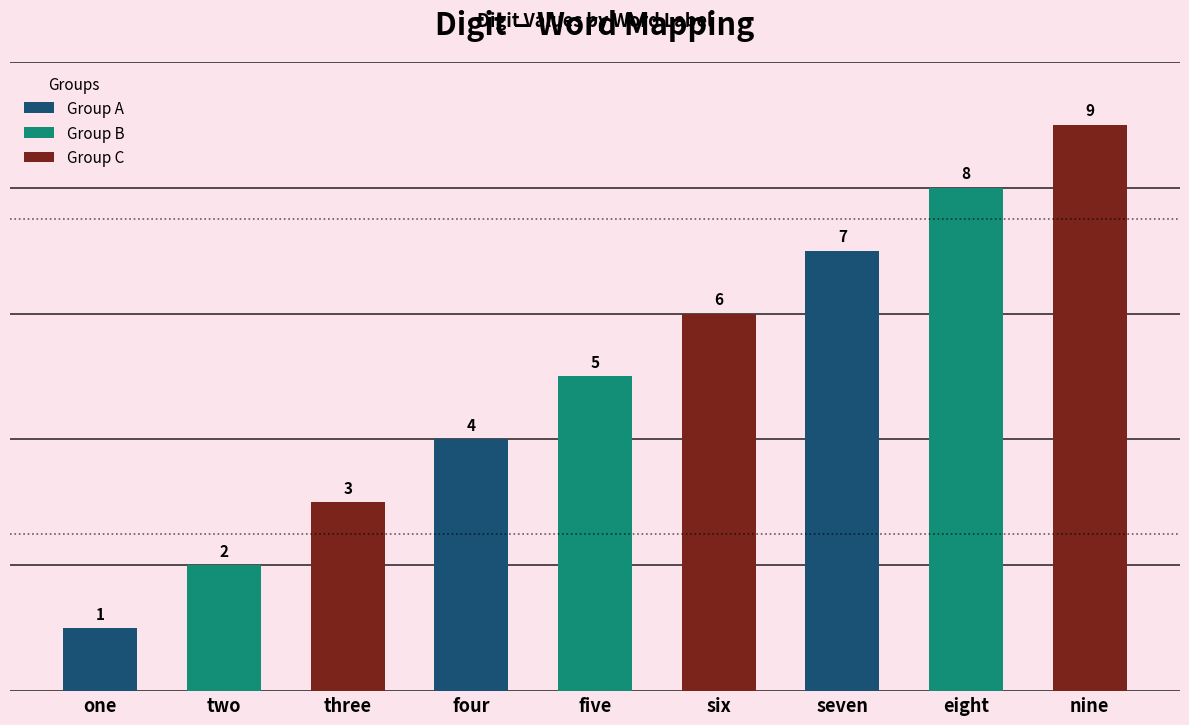

The value at seven is 2. True or false?

False